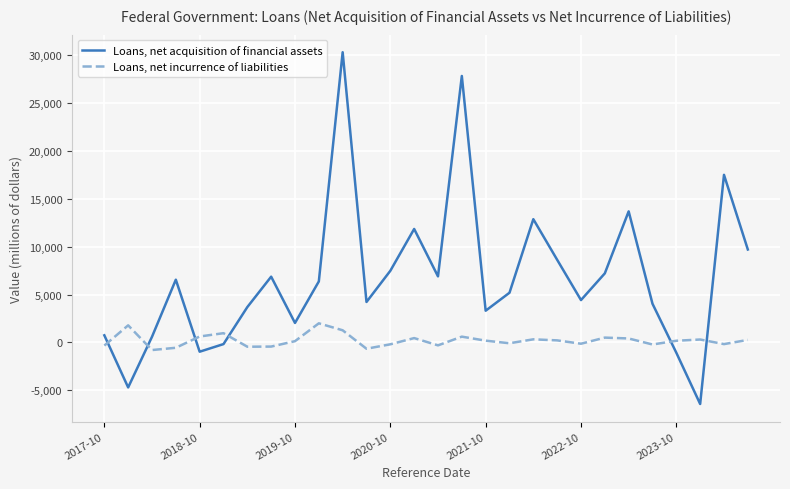

What is the maximum value shown in the chart?

30328